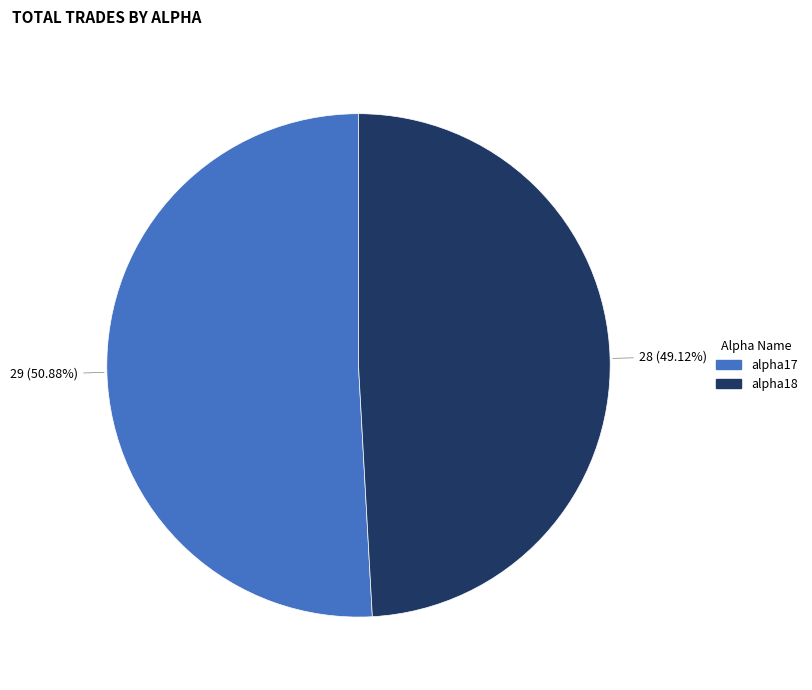

Approximately how many times larger is the value at alpha17 compared to alpha18?

1.0